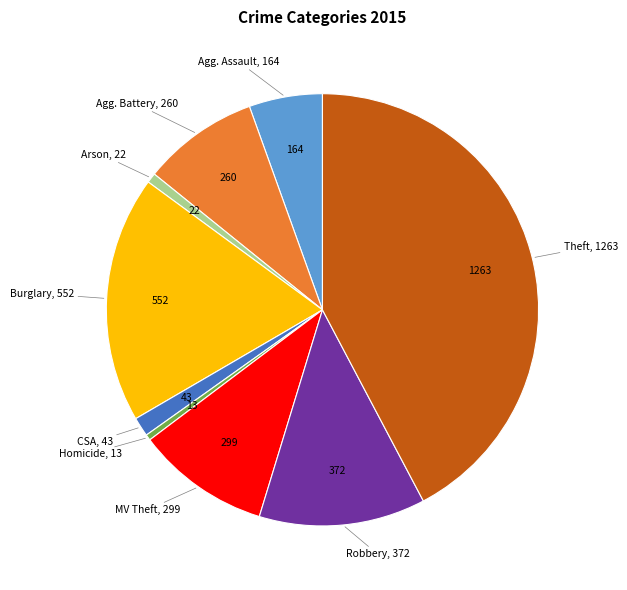

Is there any slice that represents more than half of the pie?

No